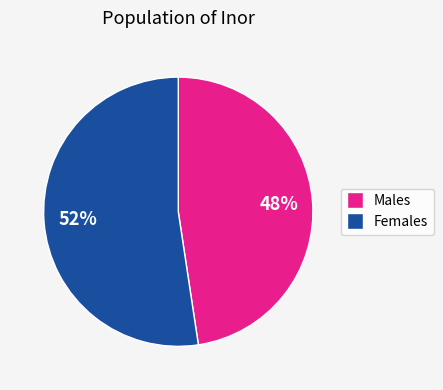

To the nearest percent, what is the average slice percentage?

50%